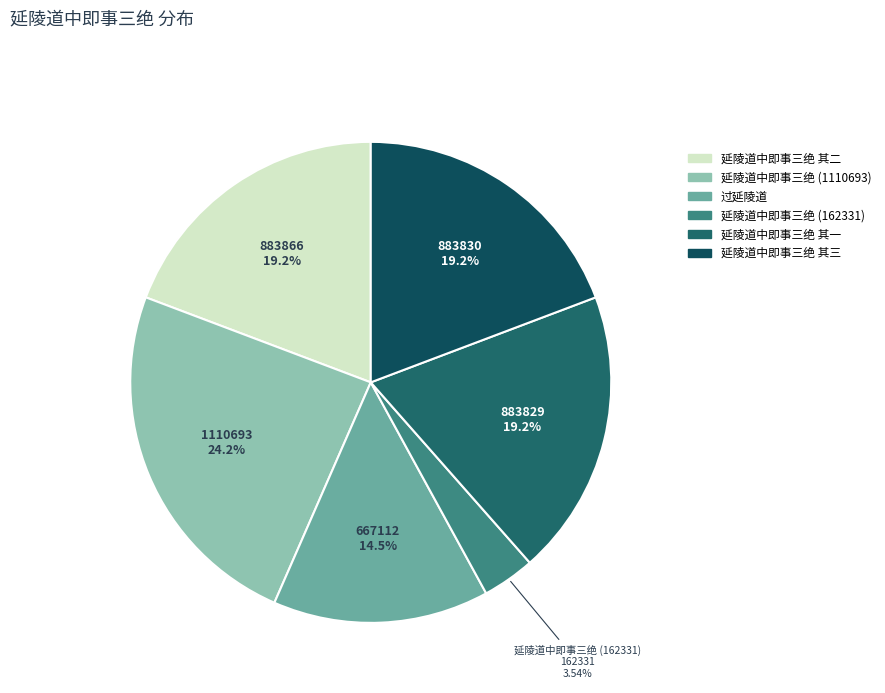

Count the number of slices in the pie.

6